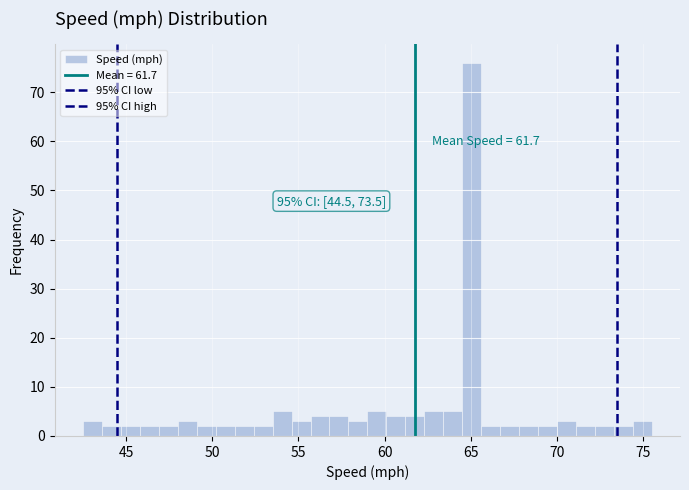

Around what value on the x-axis is the tallest bar? Give the approximate position of its centre, as read against the axis.

65.0